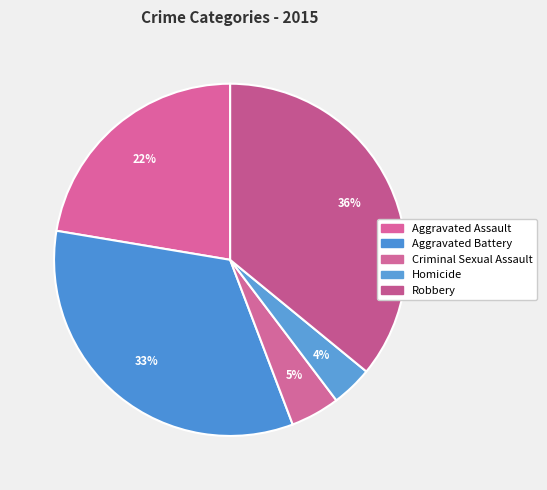

How many slices are in this pie chart?

5